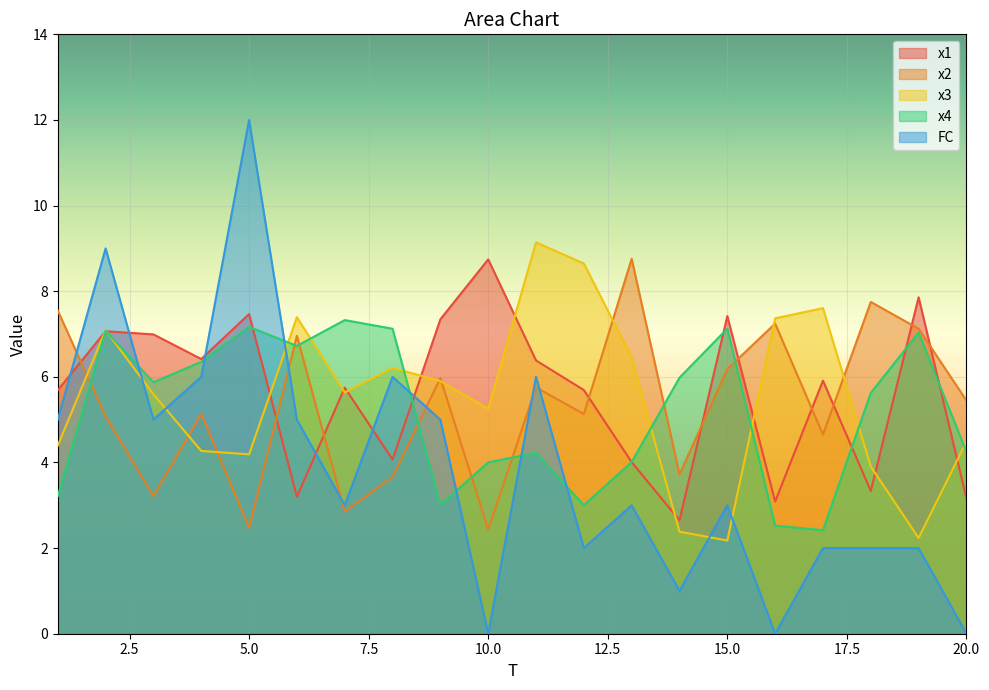

True or false: x1 has a value of 10.2 at 17.

False